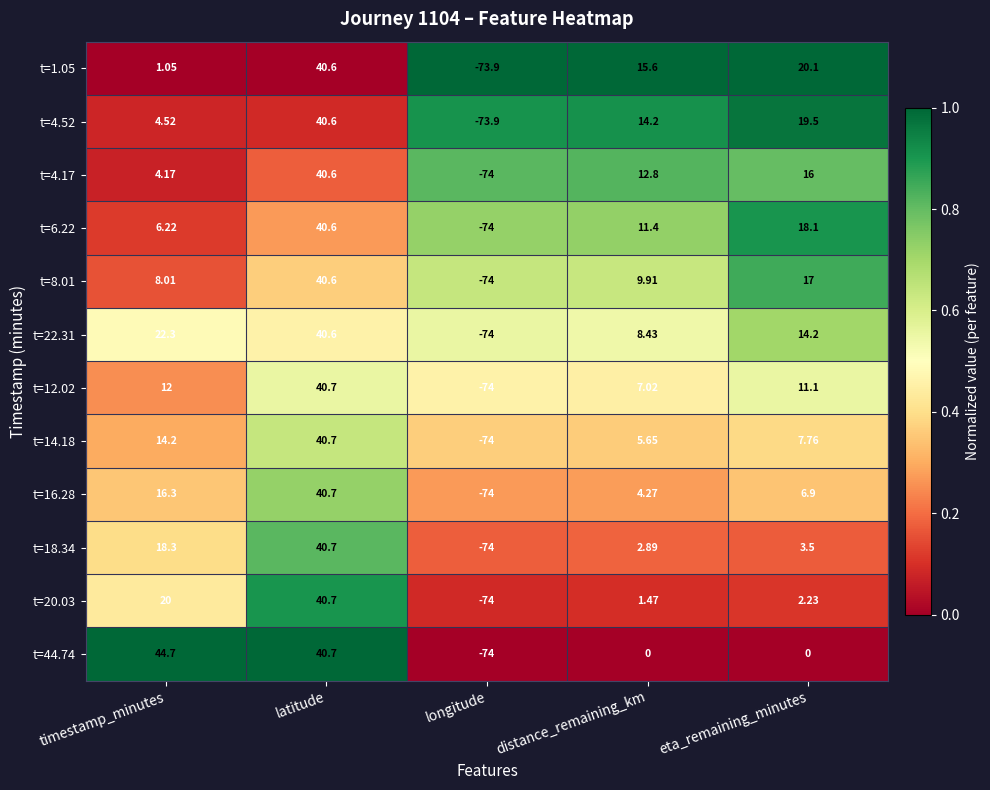

Which label corresponds to the smallest value in the chart?

longitude